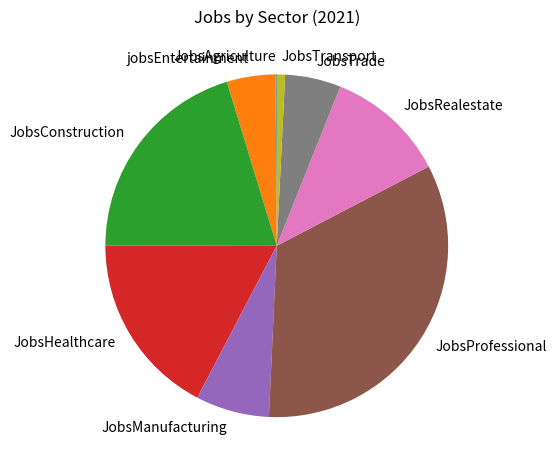

Is there any slice that represents more than half of the pie?

No